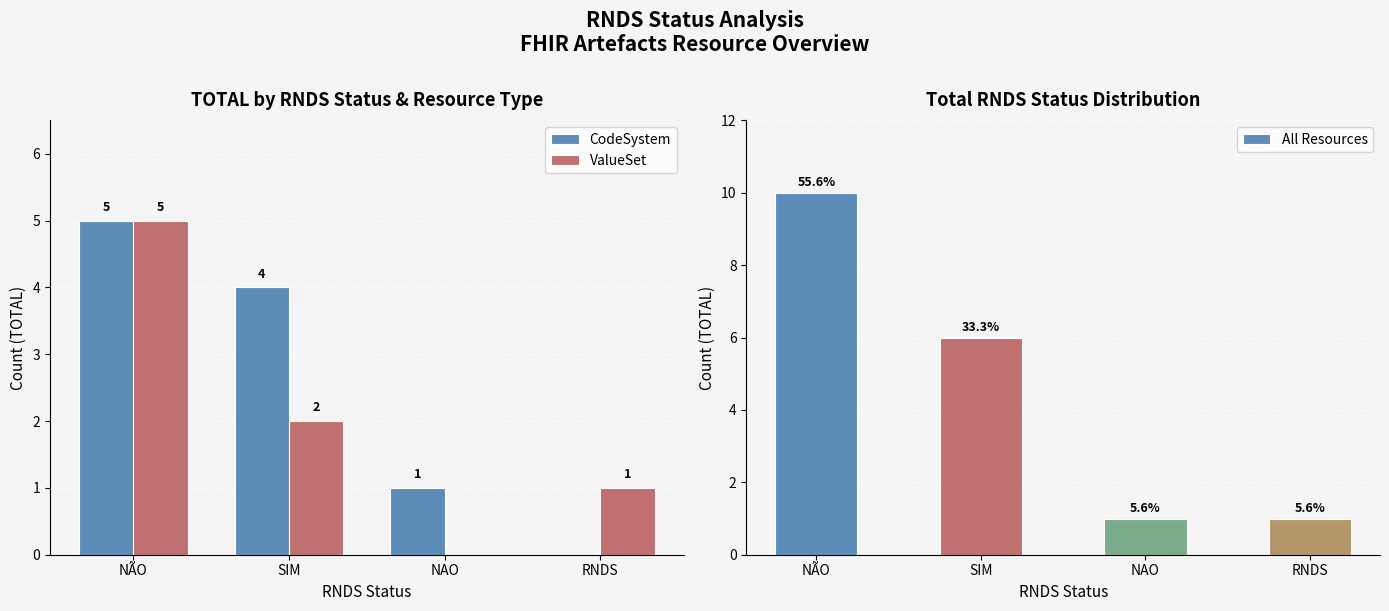

The value of CodeSystem at SIM is 4. True or false?

True